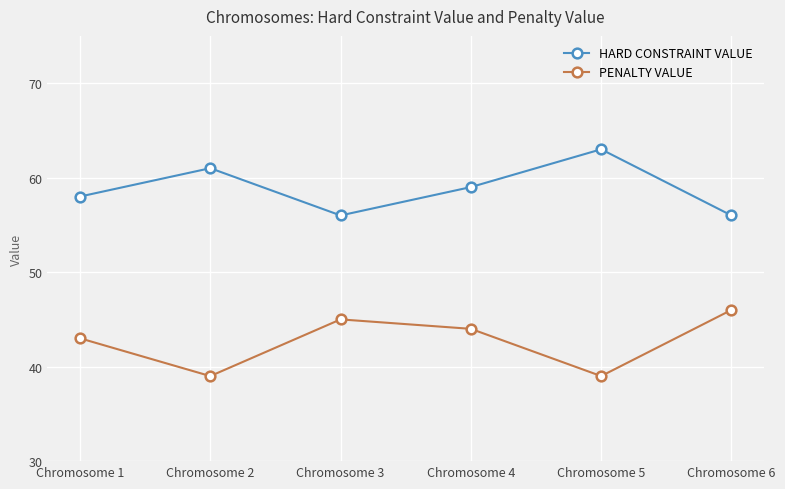

What is the average value of the HARD CONSTRAINT VALUE series?

59